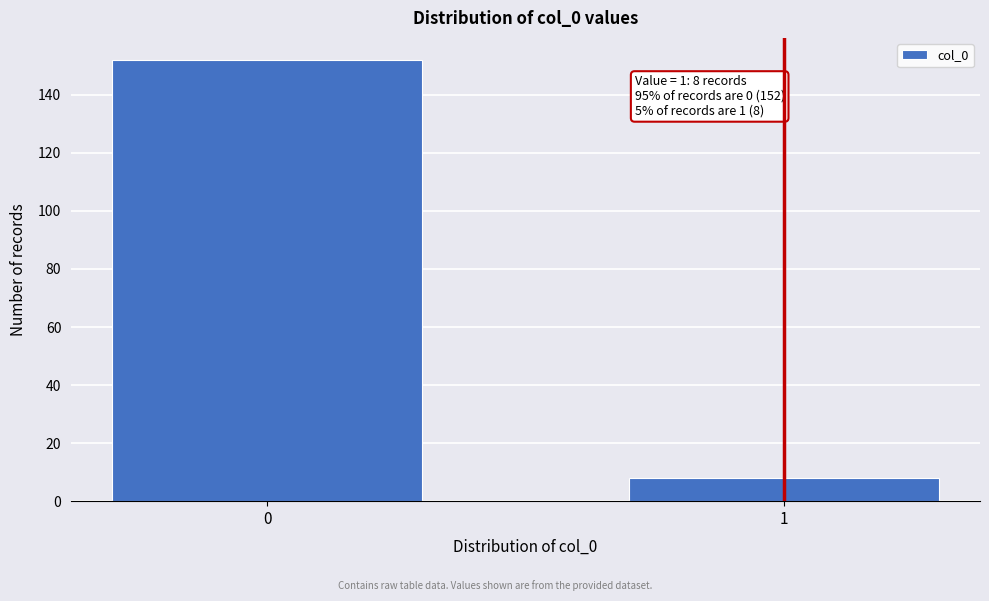

Reading left to right, extract all data points from this chart.

0=152	1=8